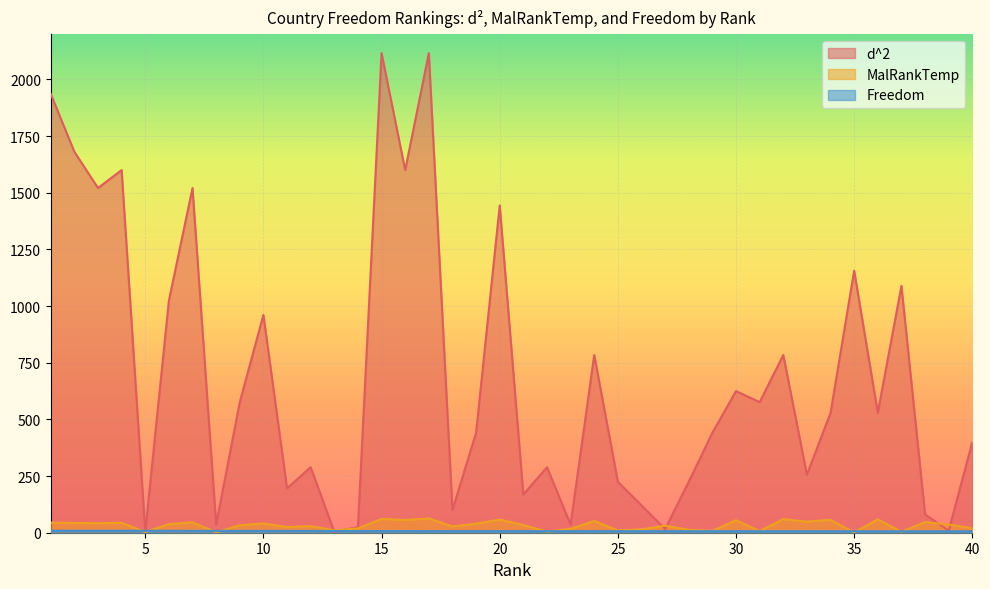

Which series has the largest range (max minus min)?

d^2